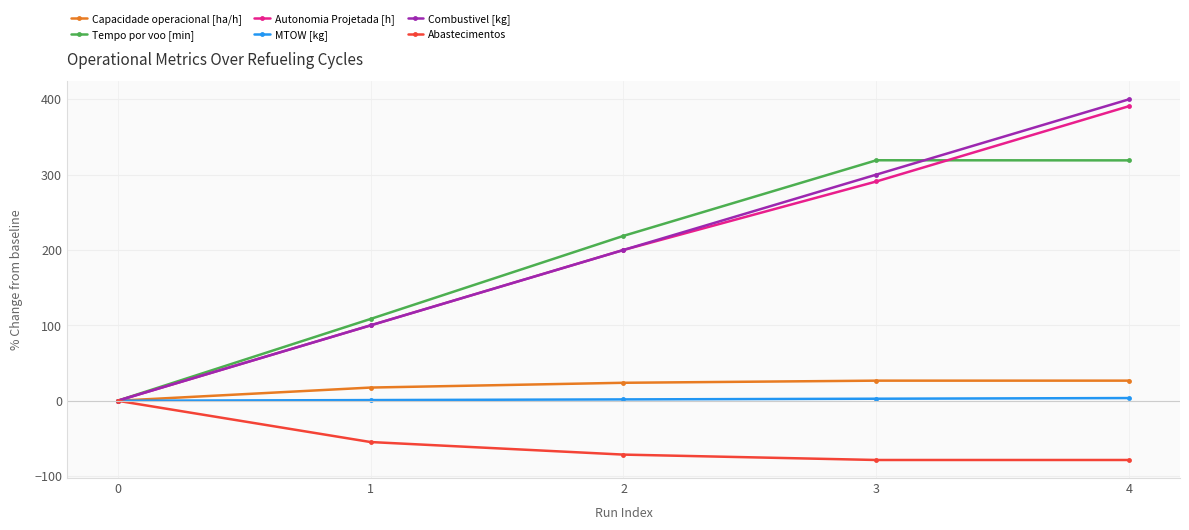

What is the value of the Tempo por voo [min] point at the 3rd from the left?

218.7